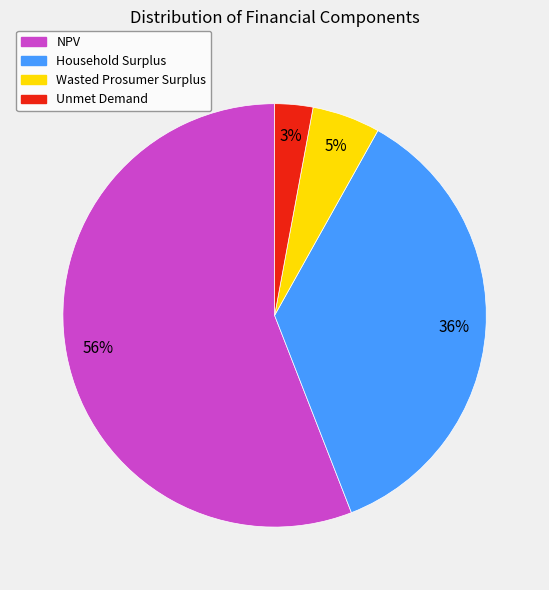

Is there a majority slice in this chart?

Yes